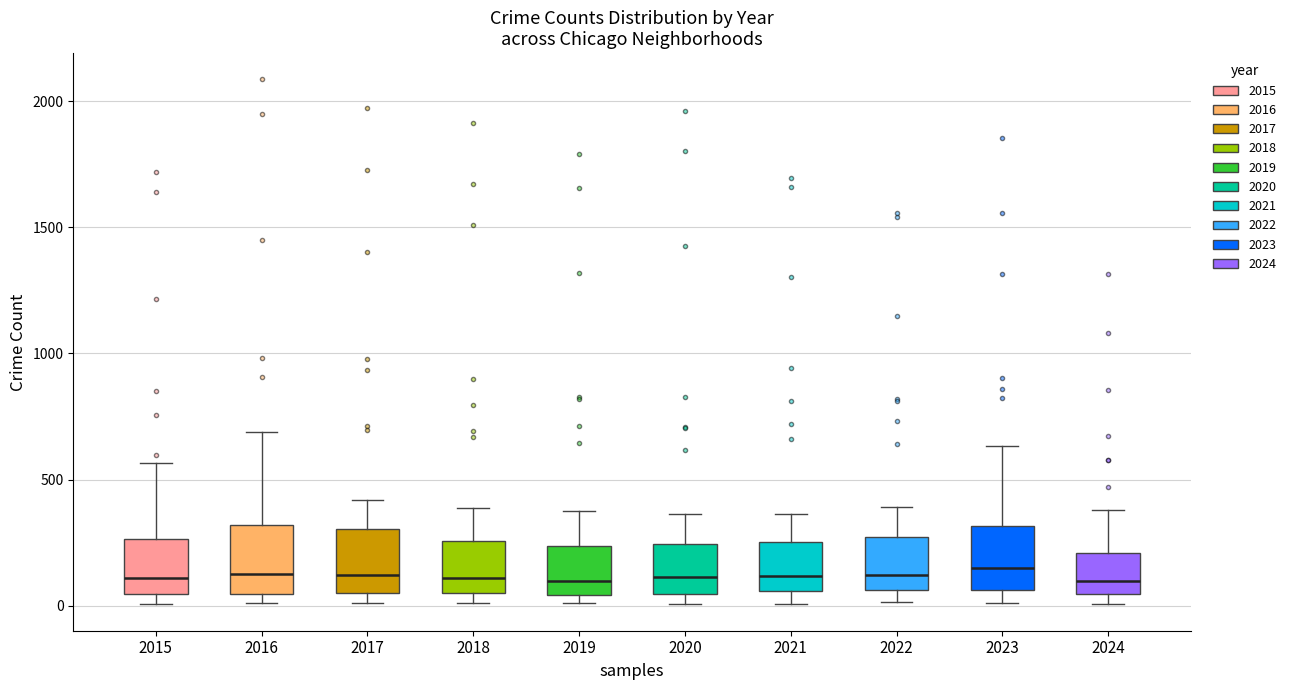

Where does the median line of the box at x = 2019 sit on the y-axis? The values are not printed on the chart, so give them approximately, as read against the axis.

100